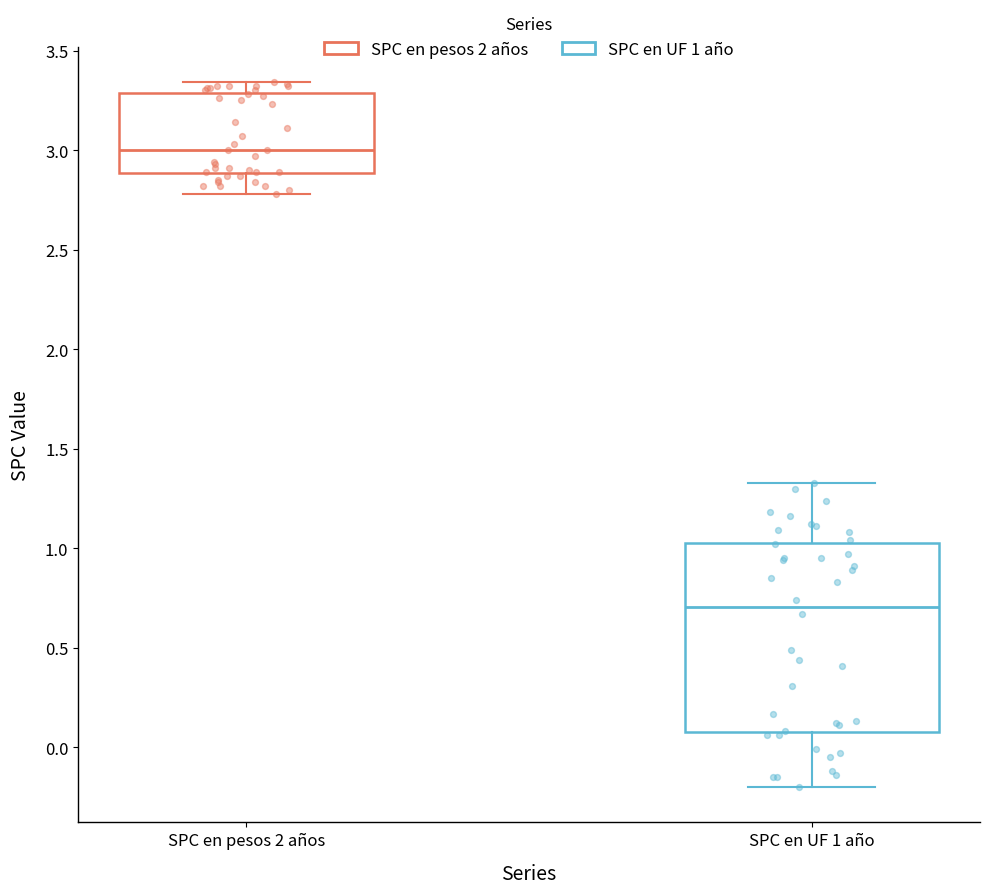

Which box is the tallest, from its lower edge to its upper edge?

SPC en UF 1 año